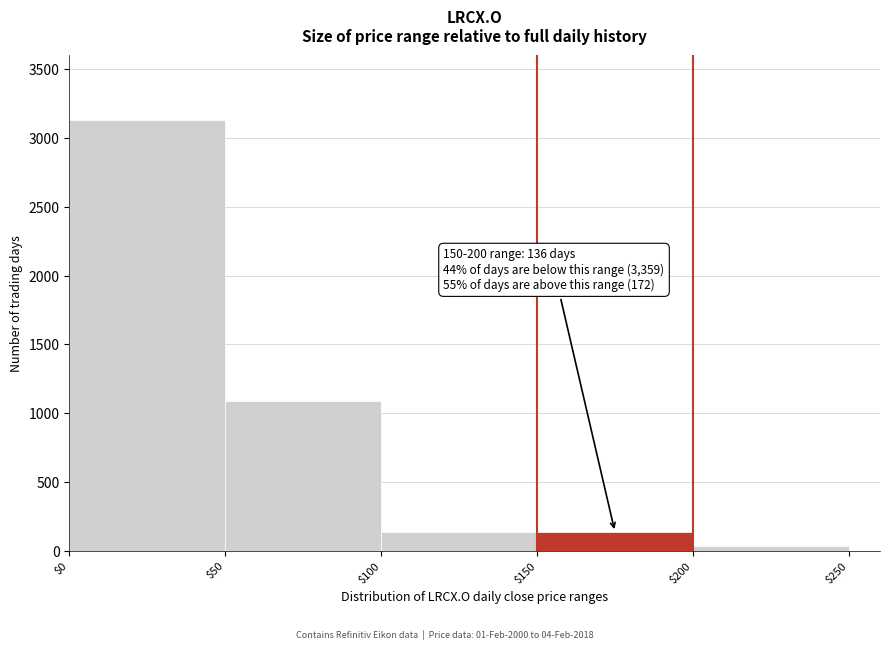

Which range on the x-axis has the tallest bar?

$0 to $50